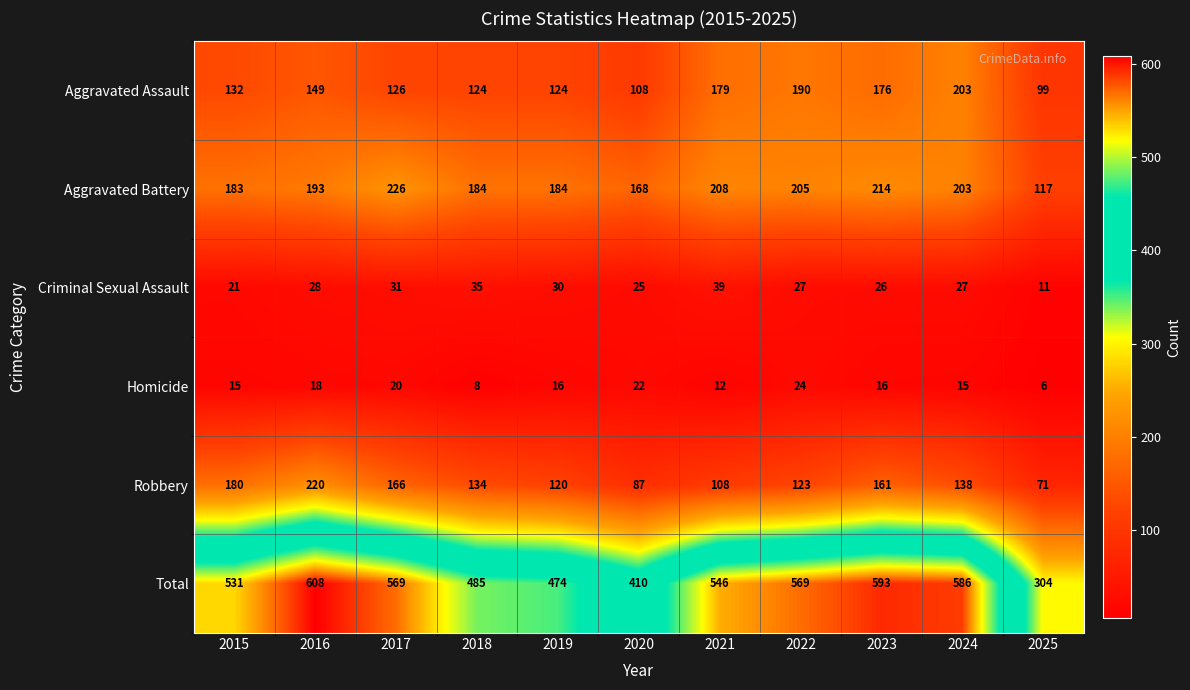

Rank the series by their maximum value, from lowest to highest.

Homicide, Criminal Sexual Assault, Aggravated Assault, Robbery, Aggravated Battery, Total